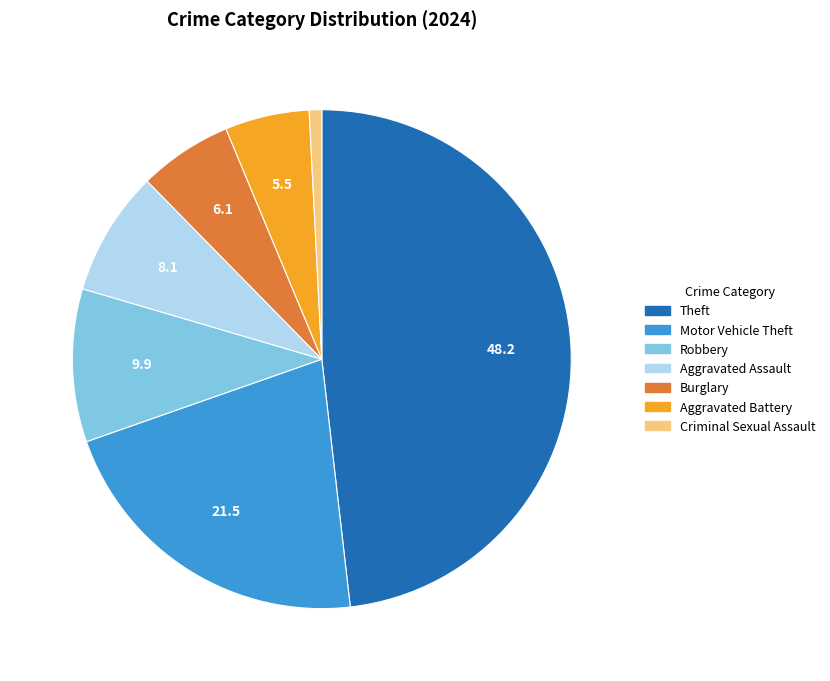

Is the sum of Criminal Sexual Assault and Robbery greater than half?

No